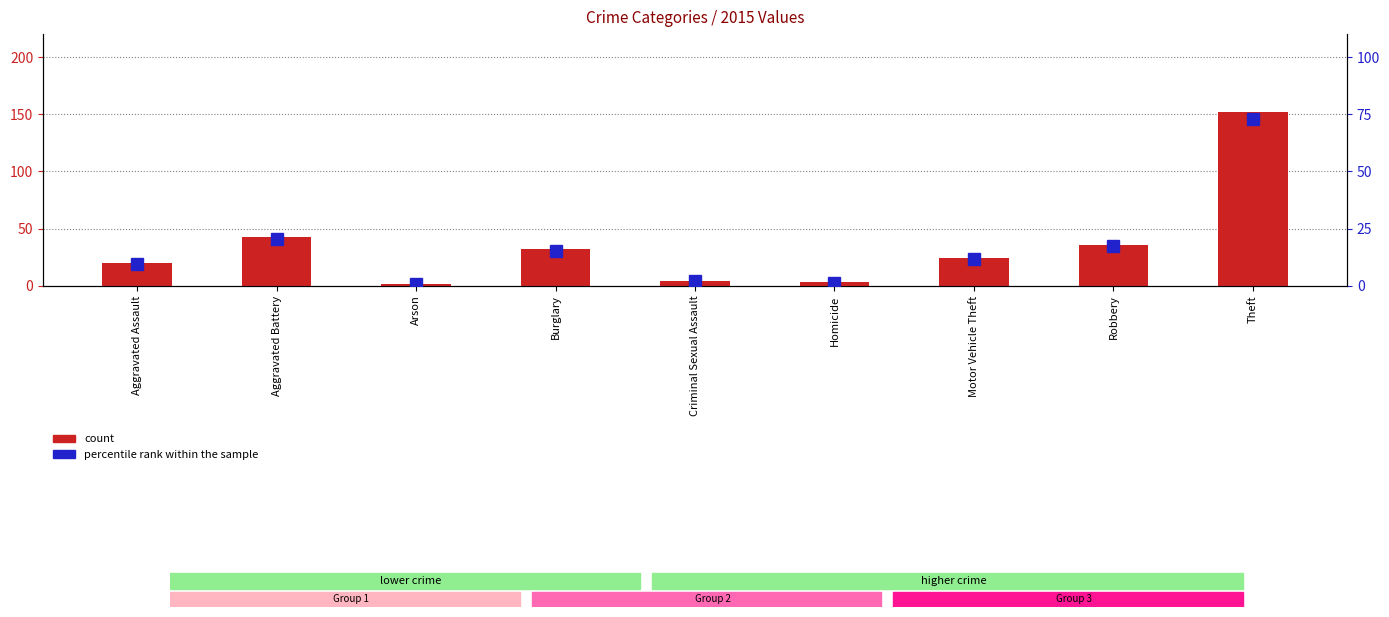

Between Motor Vehicle Theft and Robbery, which is larger?

Robbery